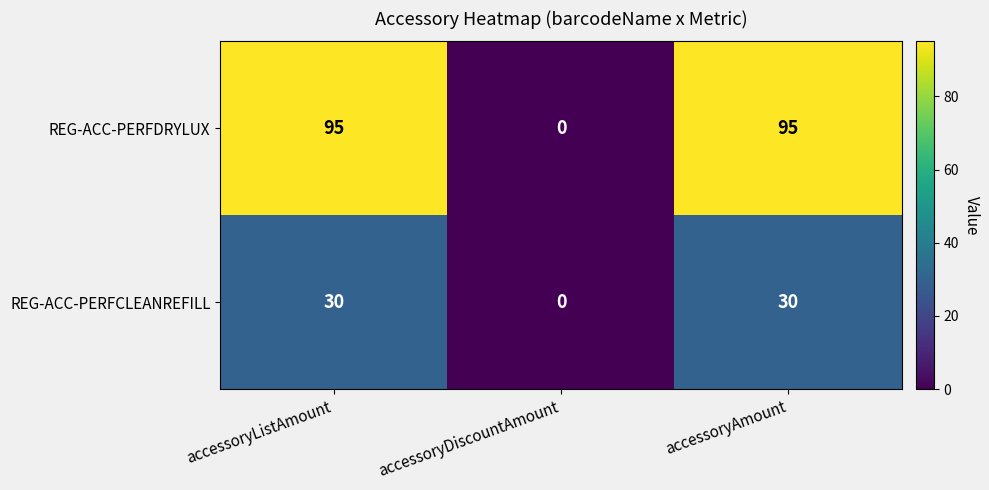

What is the average value of the REG-ACC-PERFDRYLUX series?

63